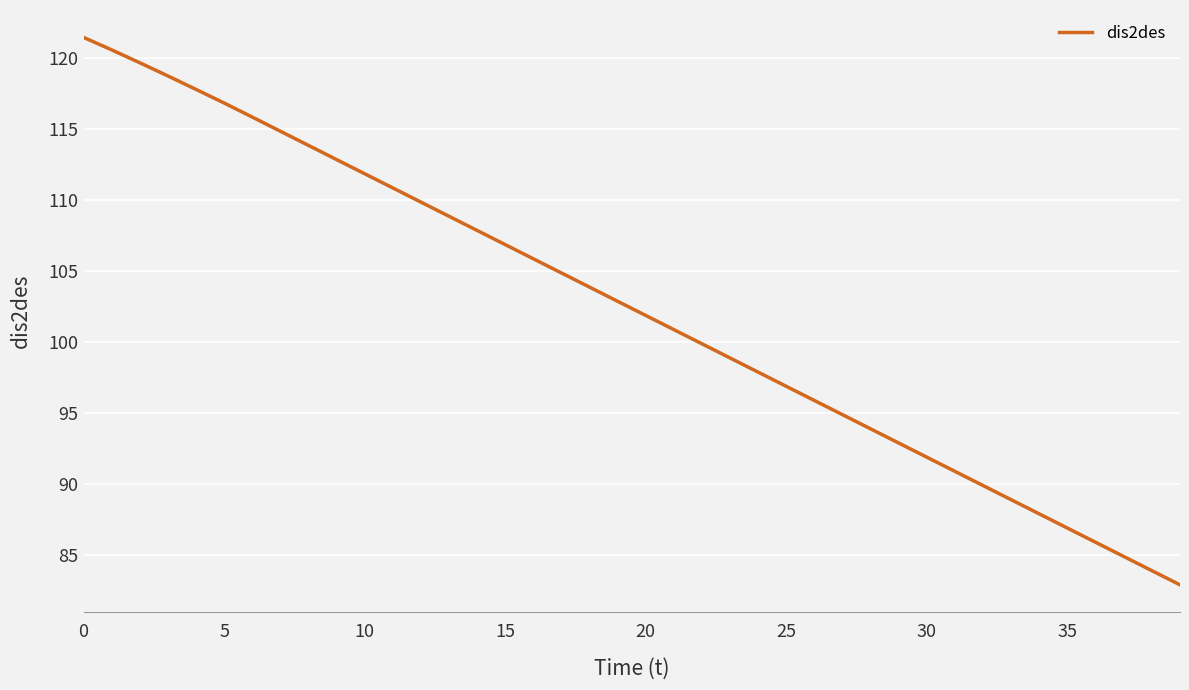

What is the greatest value displayed?

121.5